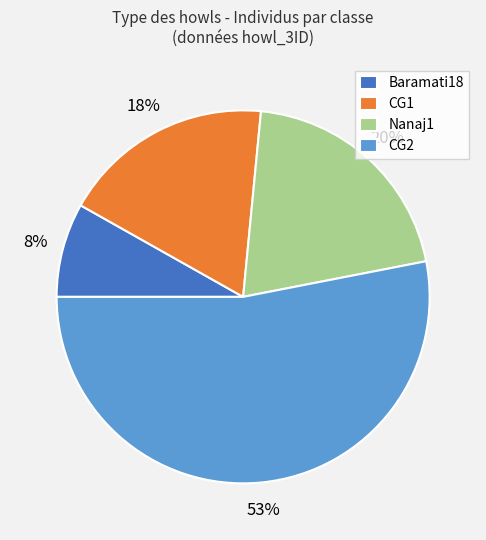

What is the ratio of the value at CG1 to the value at CG2?

0.3